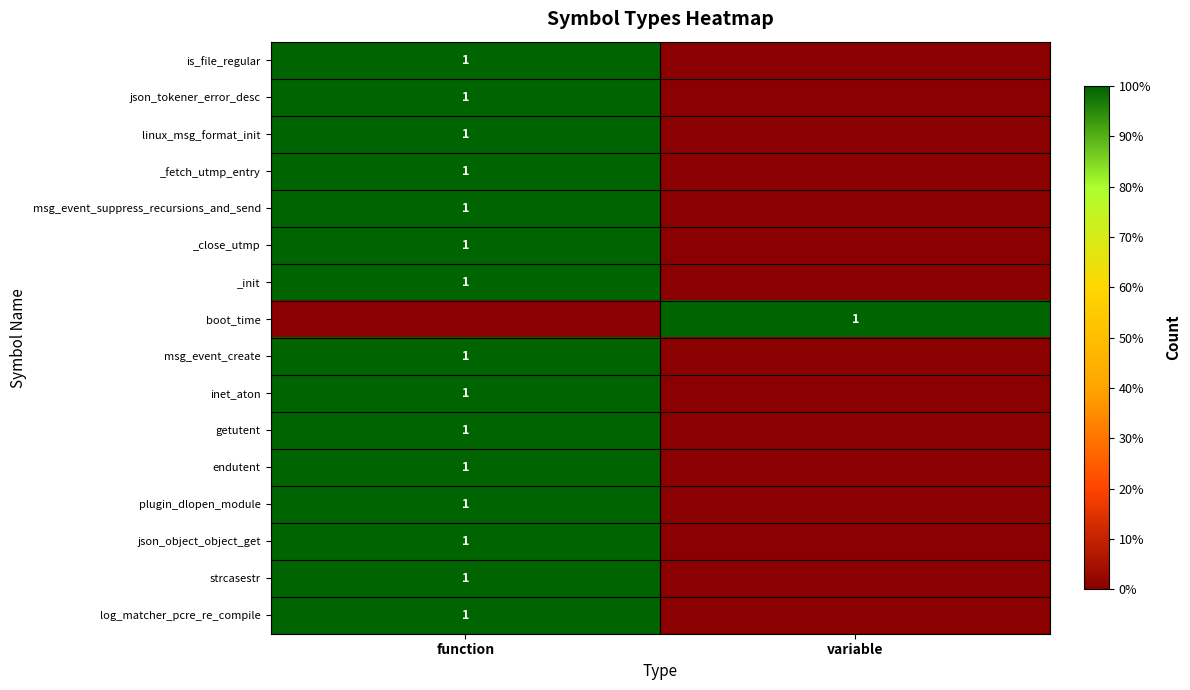

Is it true that getutent equals 1 at function?

True